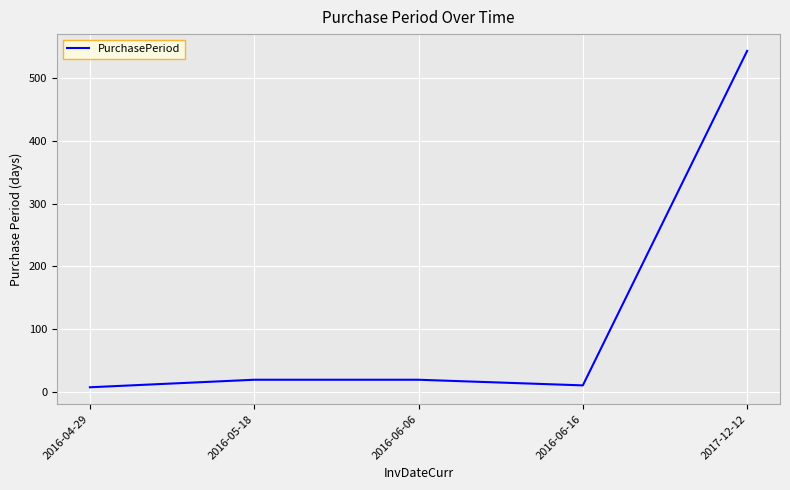

What is the change in value from 2016-05-18 to 2016-06-16?

-9